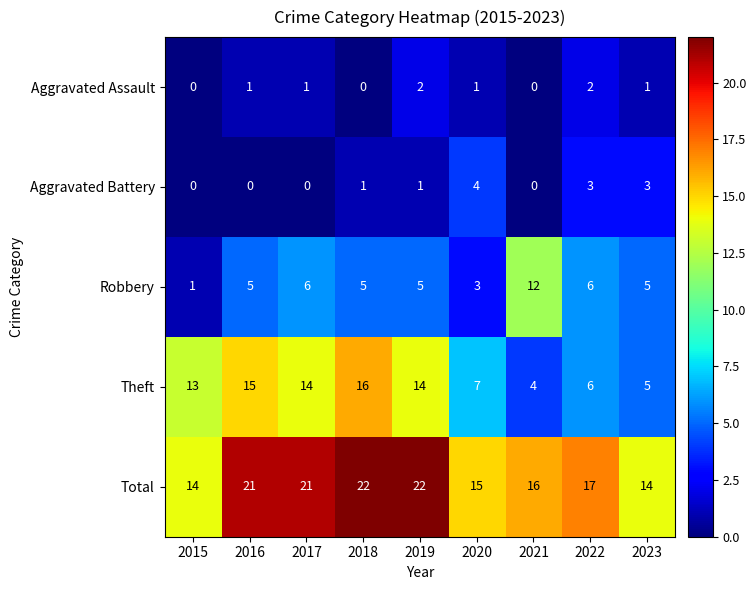

What is the difference between the highest and lowest values at 2023?

13